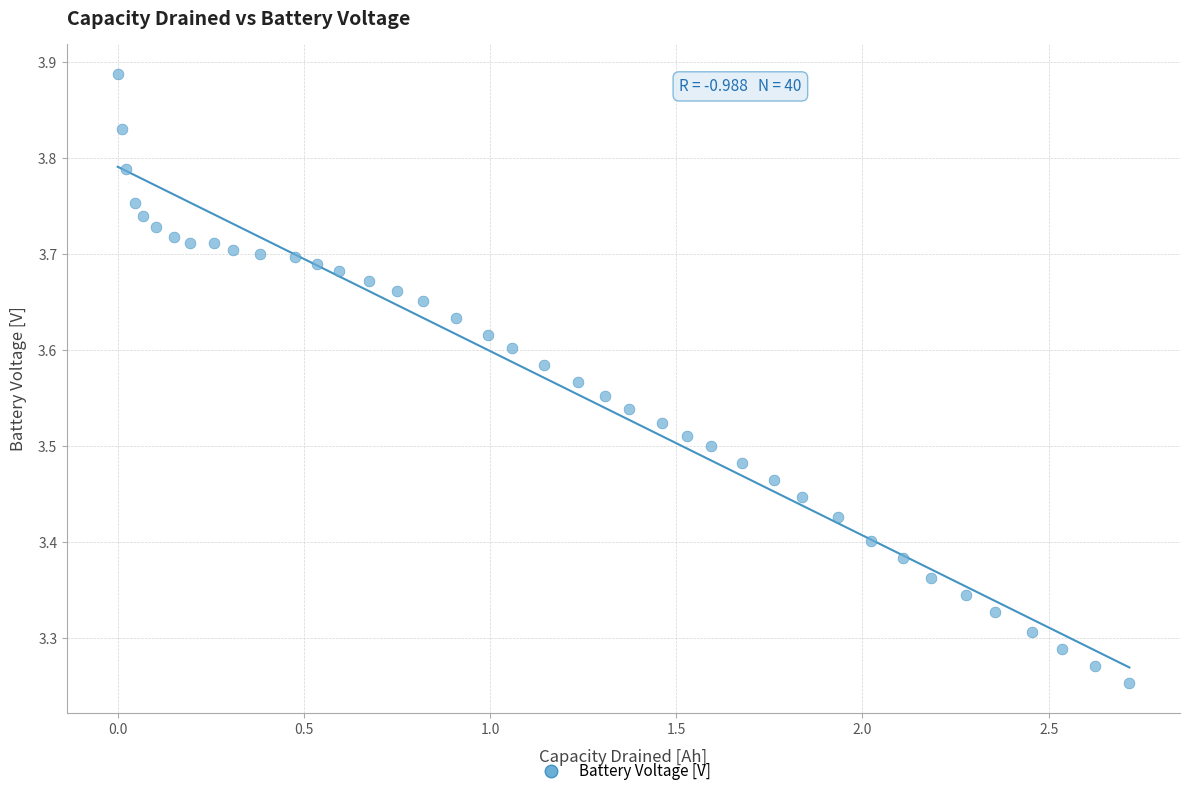

What is the range of Y values (max minus min)?

0.6